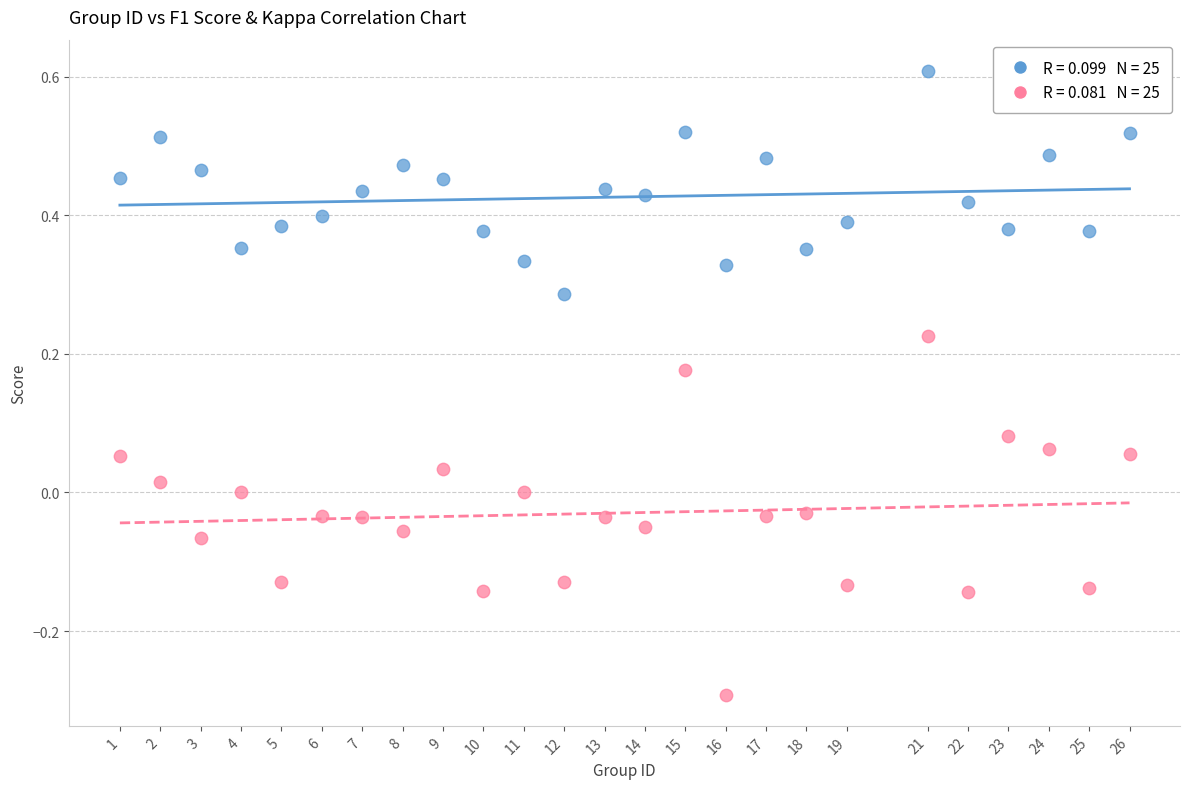

Across all data points, what is the range of X values (max minus min)?

25.0